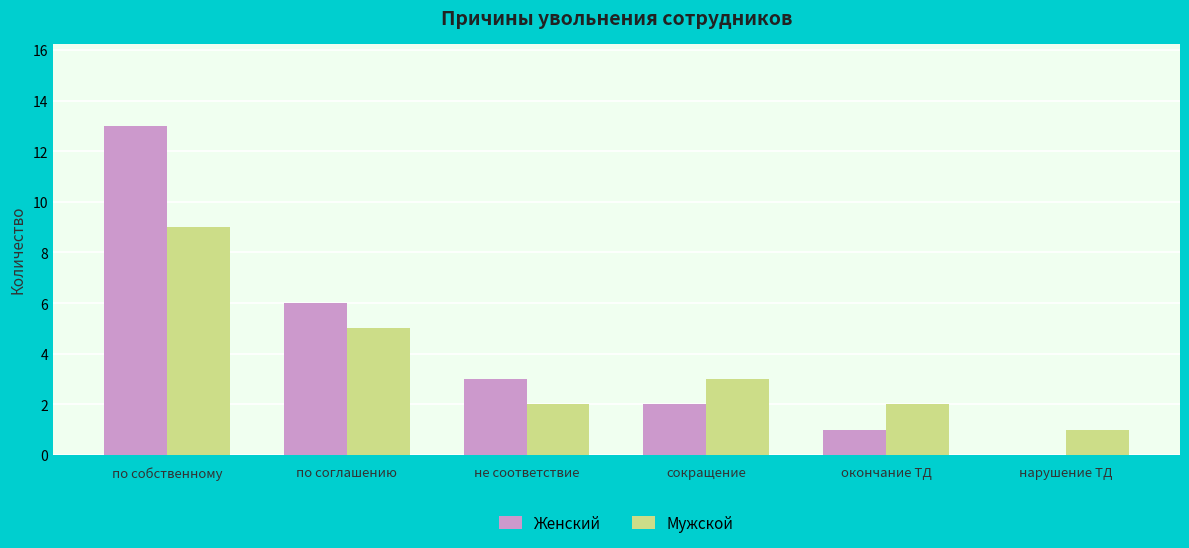

True or false: Женский has a value of 2 at сокращение.

True